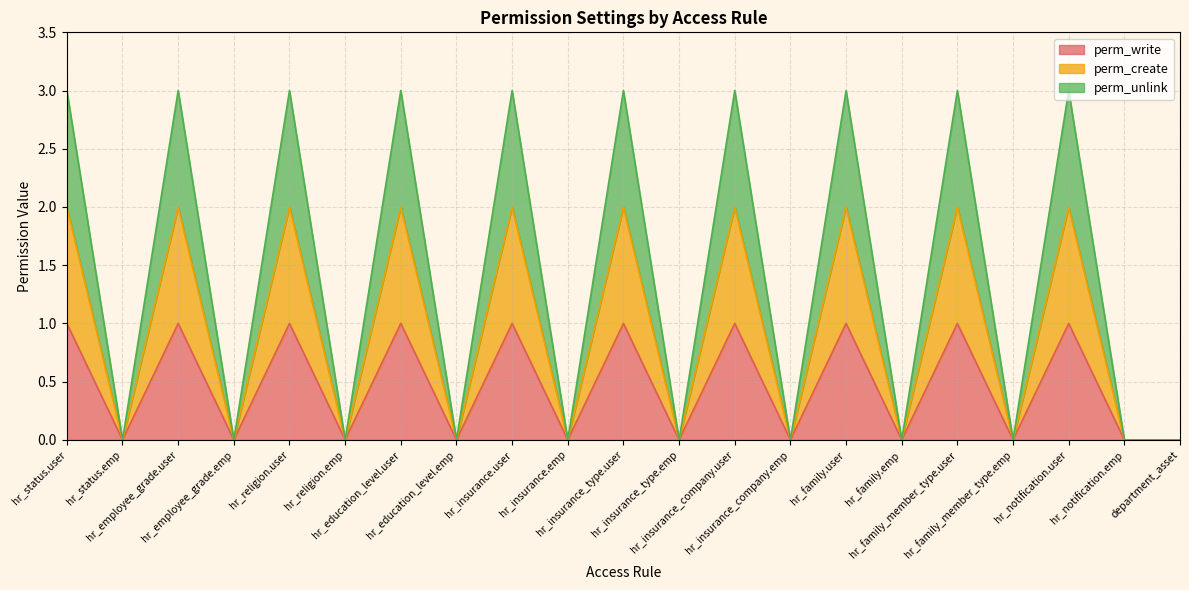

The perm_unlink series shows 0 at hr_insurance_type.emp. True or false?

True